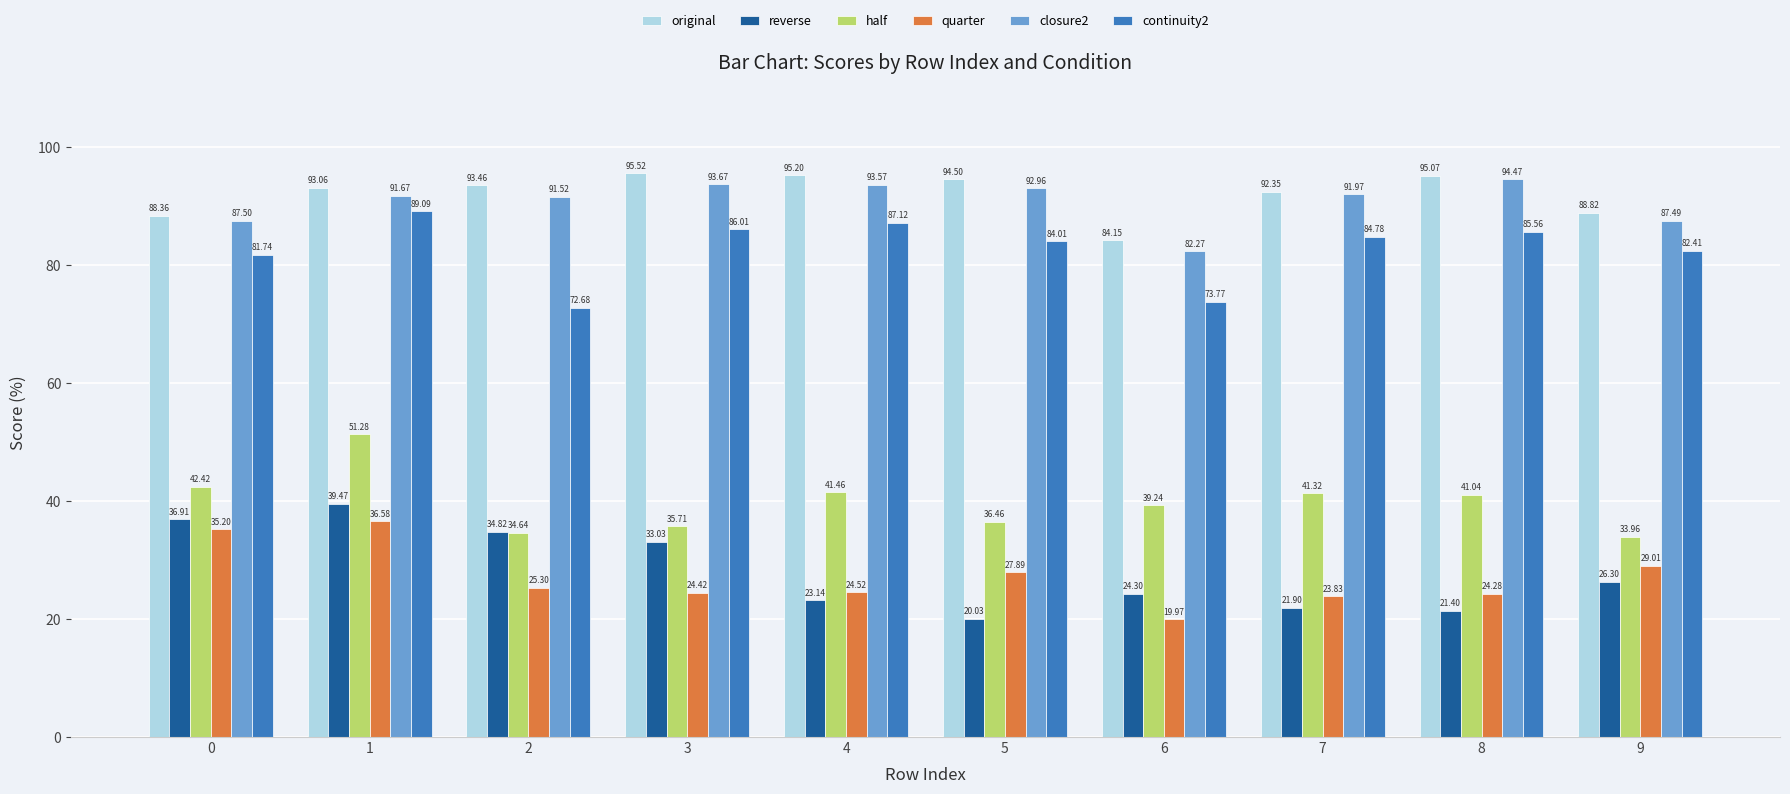

Rank the series by their maximum value, from lowest to highest.

quarter, reverse, half, continuity2, closure2, original